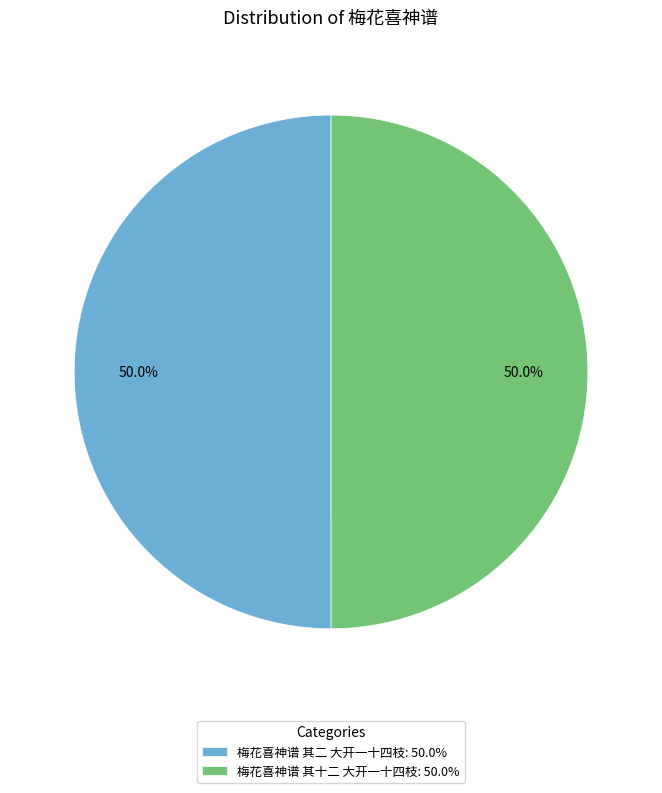

What percentage is the 梅花喜神谱 其十二 大开一十四枝 slice, to the nearest percent?

50%